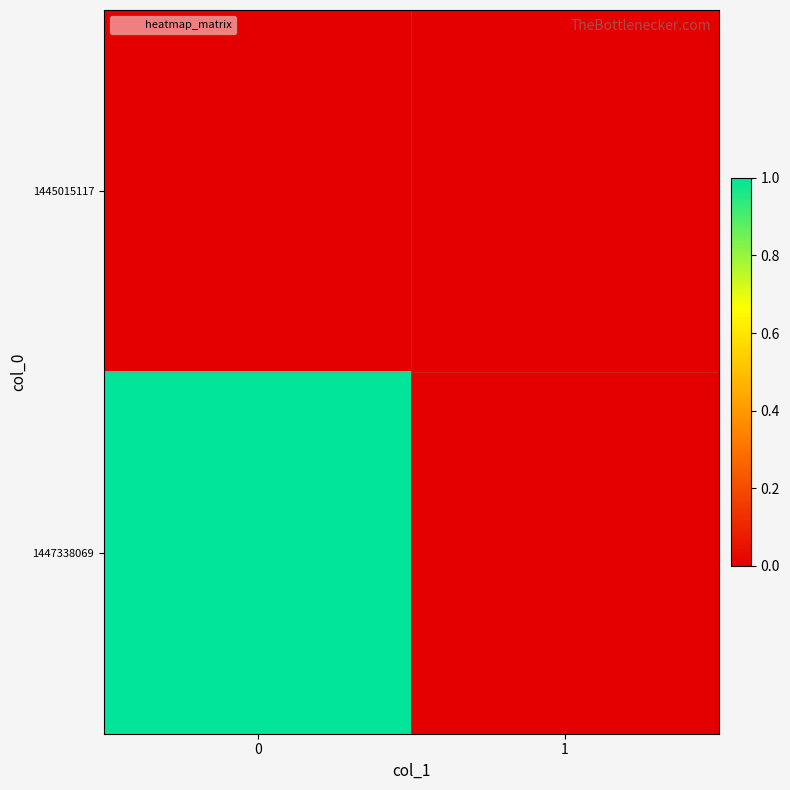

Count the number of categories in the chart.

2